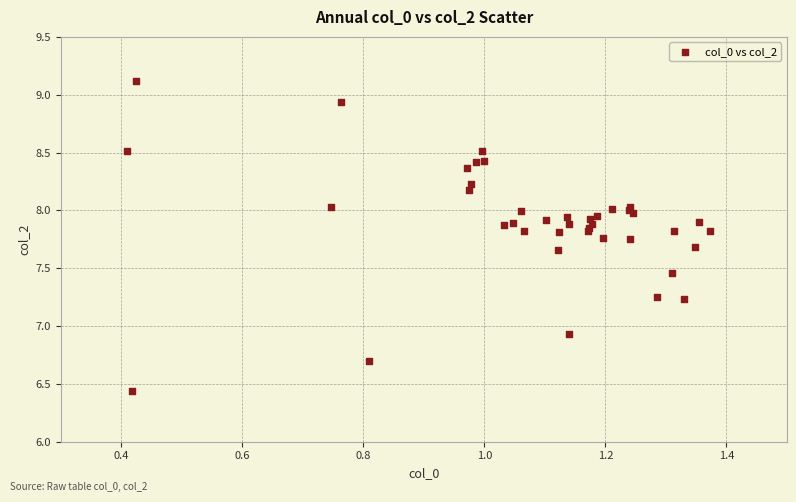

What Y value in the scatter plot is closest to 7?

6.9